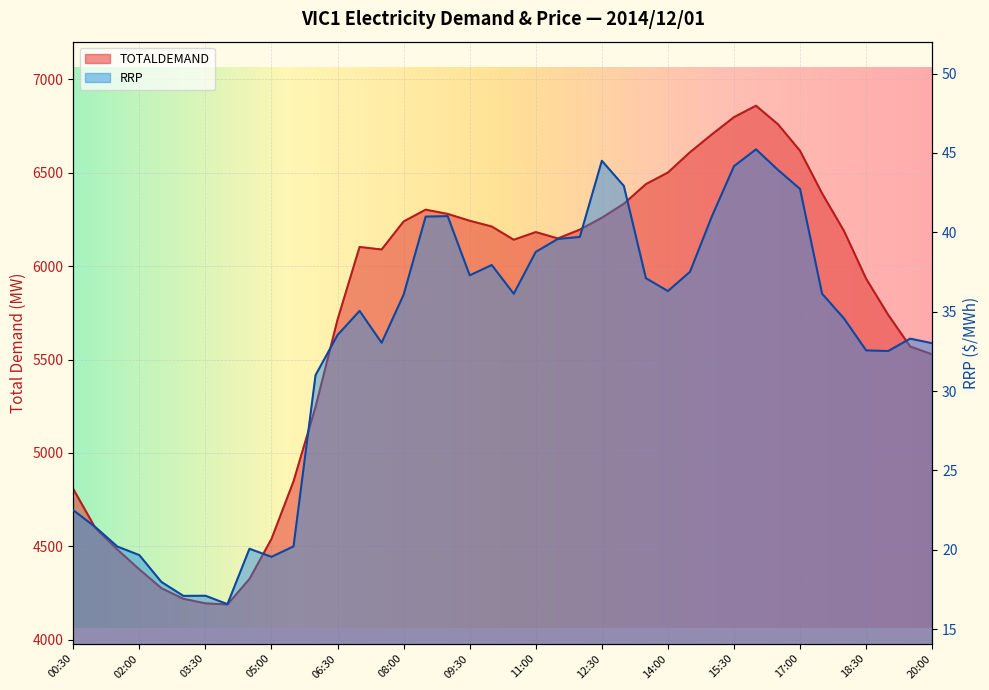

Does the chart display data point markers on the line(s)?

No